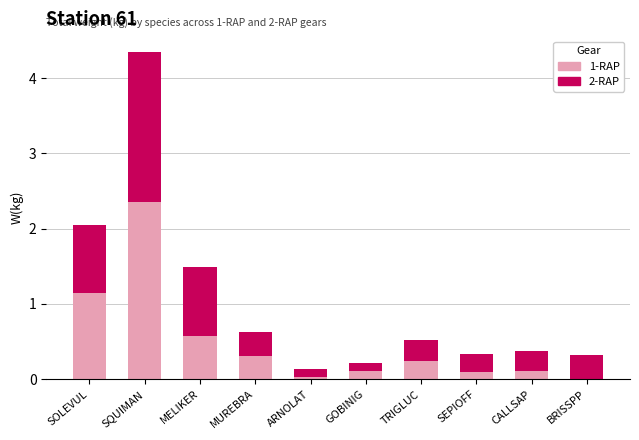

At which category is the sum across all series the highest?

SQUIMAN